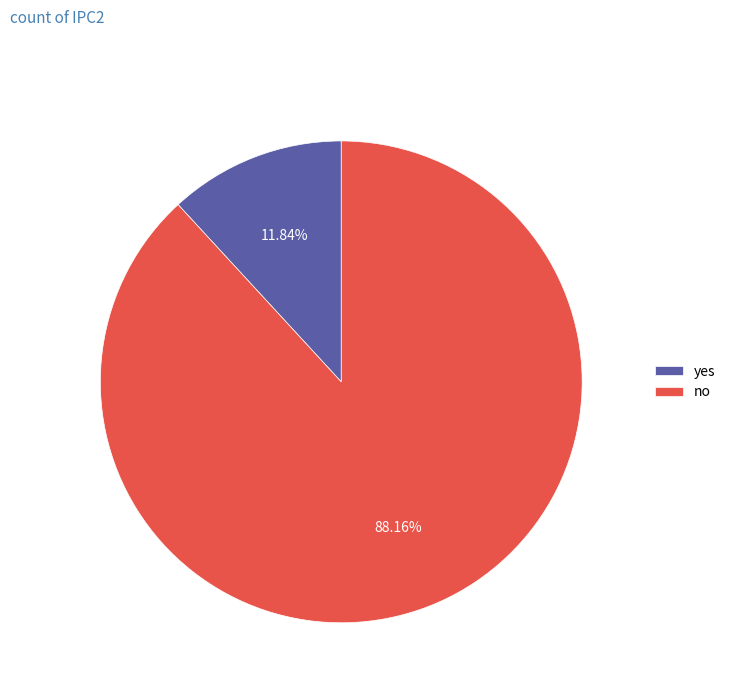

To the nearest percent, what is the difference between the largest and smallest slice percentages?

76%